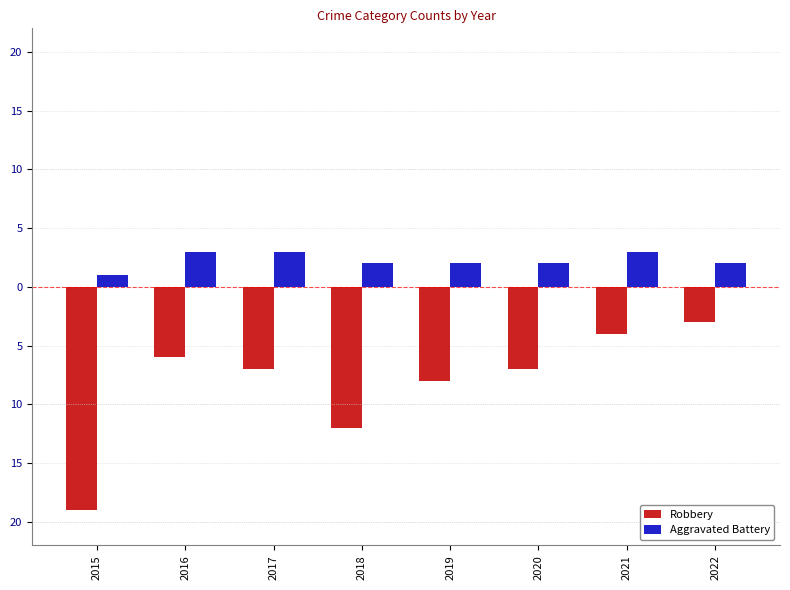

Are the bars grouped side by side (vs. stacked)?

Yes